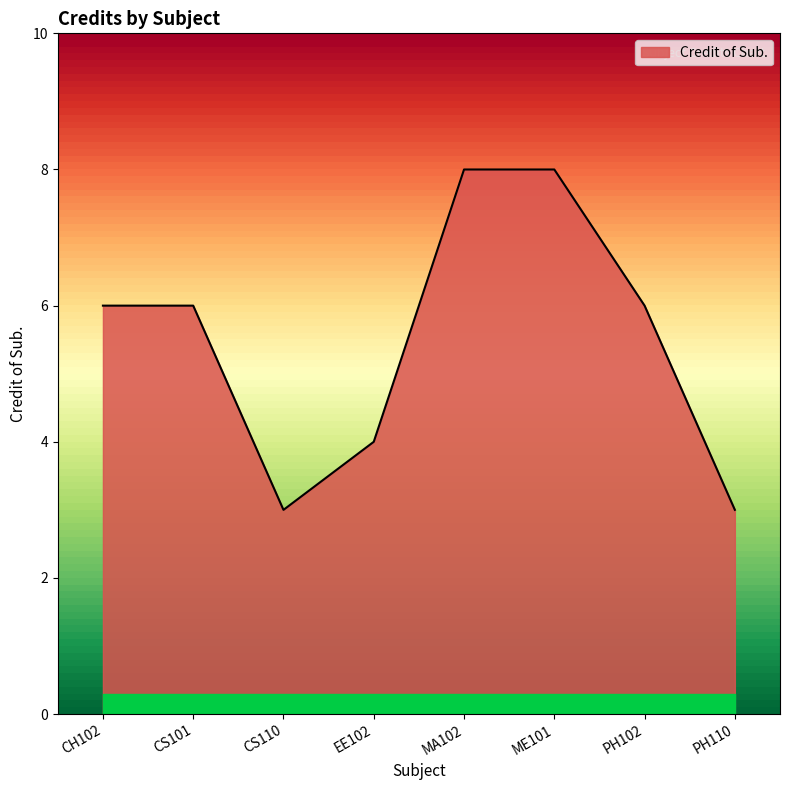

What is the maximum value shown in the chart?

8